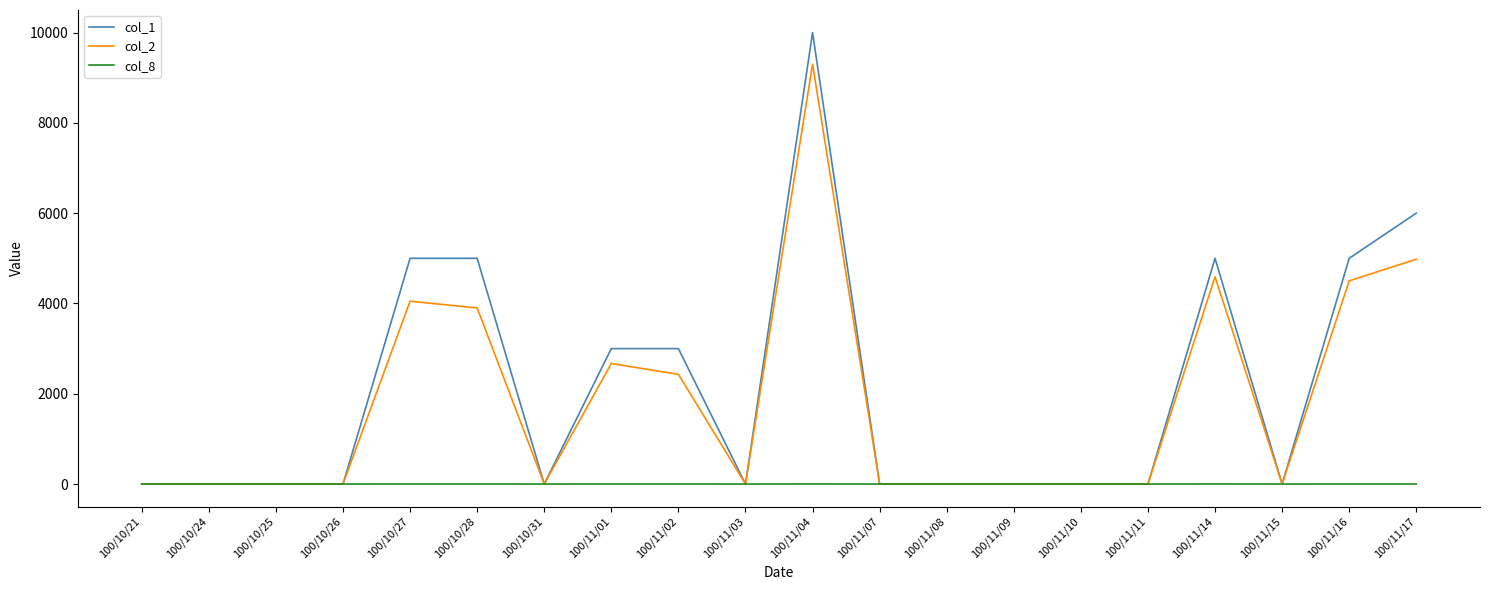

The value of col_1 at 100/11/10 is 0. True or false?

True